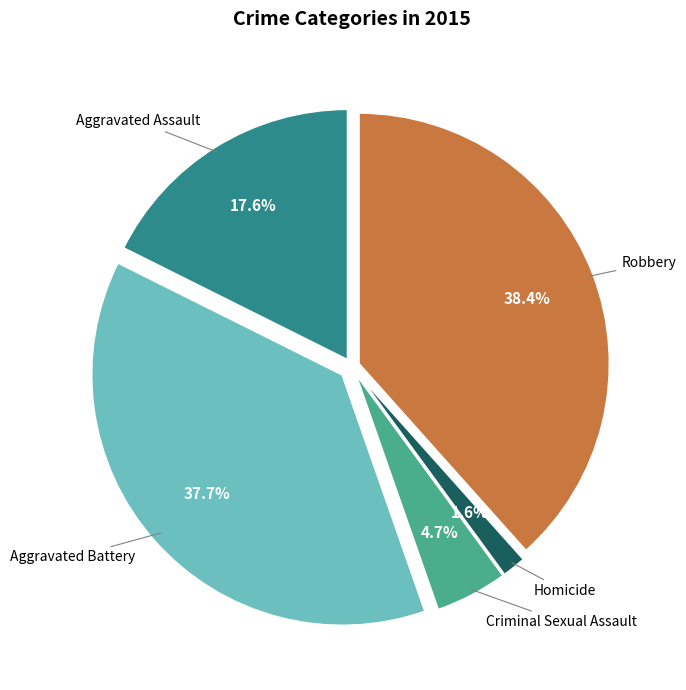

Does any single category account for the majority?

No